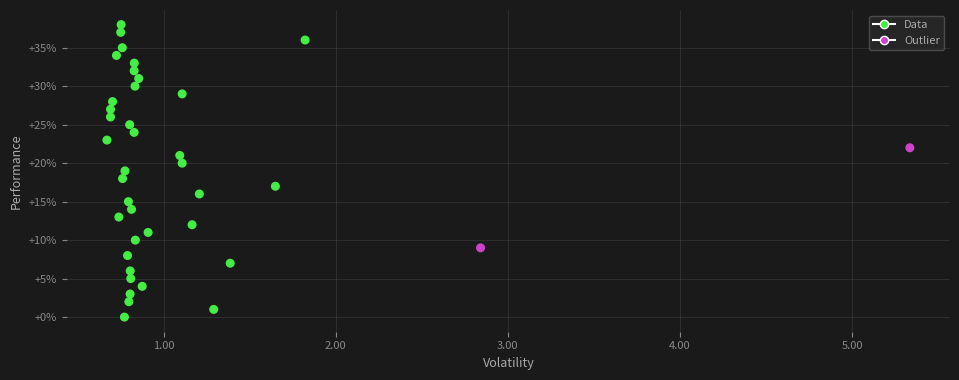

What is the range of Y values (max minus min)?

38